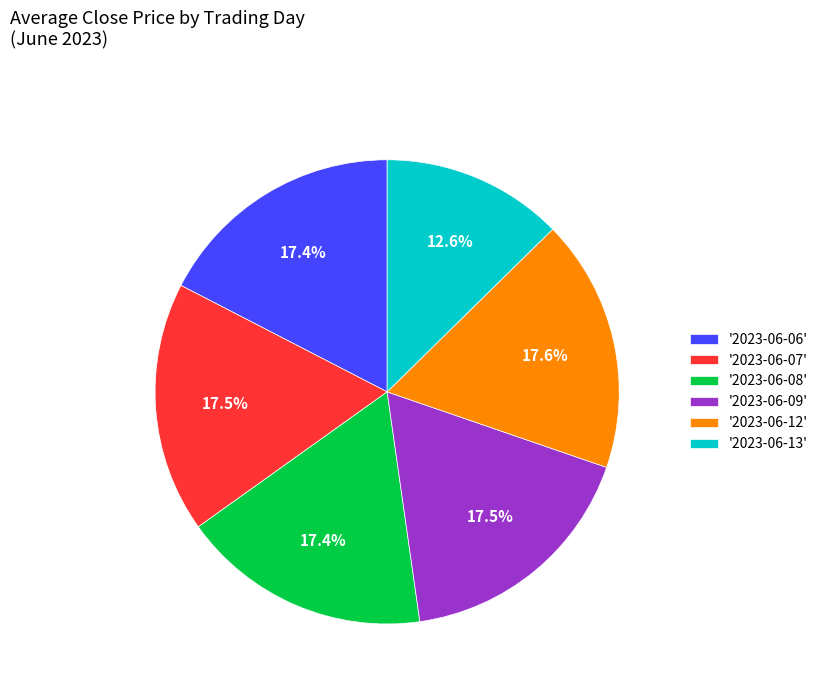

To the nearest percent, what is the average slice percentage?

17%